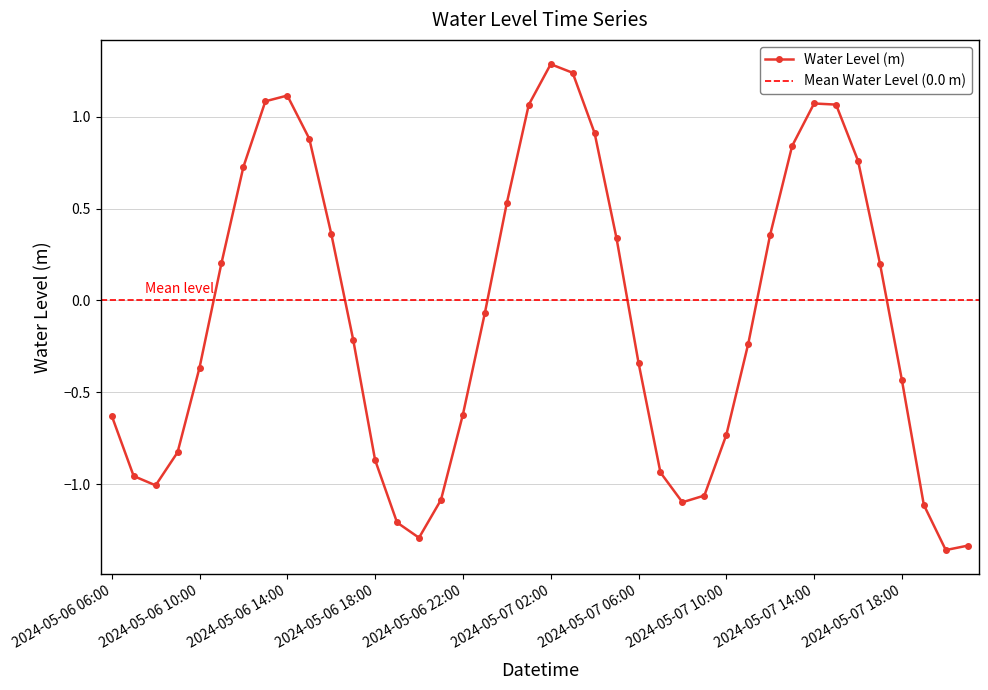

List the labels in order of value, smallest first.

2024-05-07 20:00, 2024-05-07 21:00, 2024-05-06 20:00, 2024-05-06 19:00, 2024-05-07 19:00, 2024-05-07 08:00, 2024-05-06 21:00, 2024-05-07 09:00, 2024-05-06 08:00, 2024-05-06 07:00, 2024-05-07 07:00, 2024-05-06 18:00, 2024-05-06 09:00, 2024-05-07 10:00, 2024-05-06 06:00, 2024-05-06 22:00, 2024-05-07 18:00, 2024-05-06 10:00, 2024-05-07 06:00, 2024-05-07 11:00, 2024-05-06 17:00, 2024-05-06 23:00, 2024-05-07 17:00, 2024-05-06 11:00, 2024-05-07 05:00, 2024-05-07 12:00, 2024-05-06 16:00, 2024-05-07 00:00, 2024-05-06 12:00, 2024-05-07 16:00, 2024-05-07 13:00, 2024-05-06 15:00, 2024-05-07 04:00, 2024-05-07 01:00, 2024-05-07 15:00, 2024-05-07 14:00, 2024-05-06 13:00, 2024-05-06 14:00, 2024-05-07 03:00, 2024-05-07 02:00